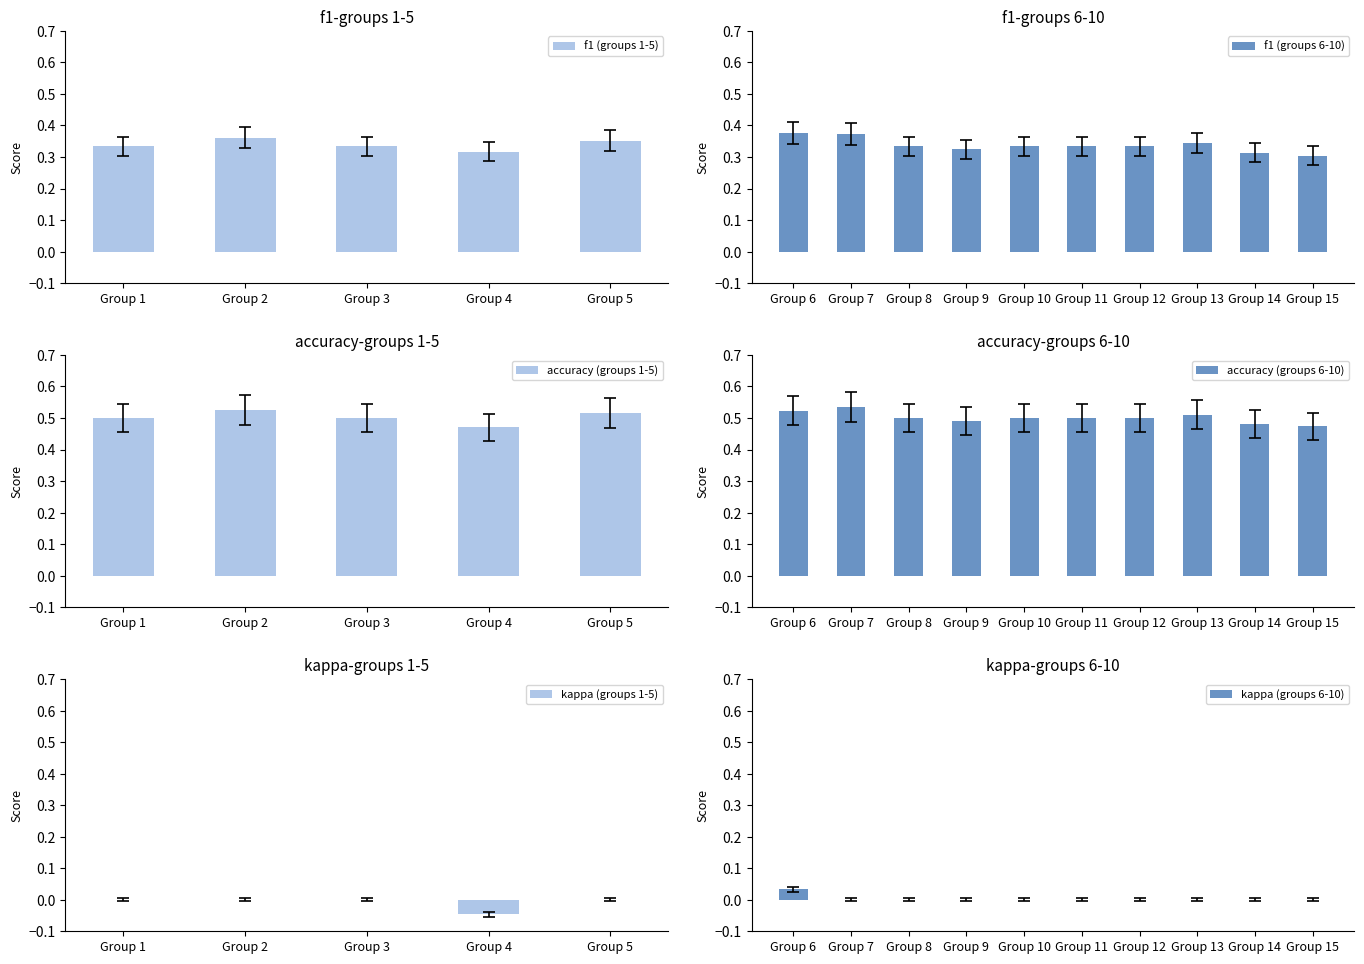

Reading left to right, transcribe all the data shown in this chart.

f1: 1=0.3	2=0.4	3=0.3	4=0.3	5=0.4	6=0.4	7=0.4	8=0.3	9=0.3	10=0.3	11=0.3	12=0.3	13=0.3	14=0.3	15=0.3
accuracy: 1=0.5	2=0.5	3=0.5	4=0.5	5=0.5	6=0.5	7=0.5	8=0.5	9=0.5	10=0.5	11=0.5	12=0.5	13=0.5	14=0.5	15=0.5
kappa: 1=0.0	2=0.0	3=0.0	4=-0.0	5=0.0	6=0.0	7=0.0	8=0.0	9=0.0	10=0.0	11=0.0	12=0.0	13=0.0	14=0.0	15=0.0